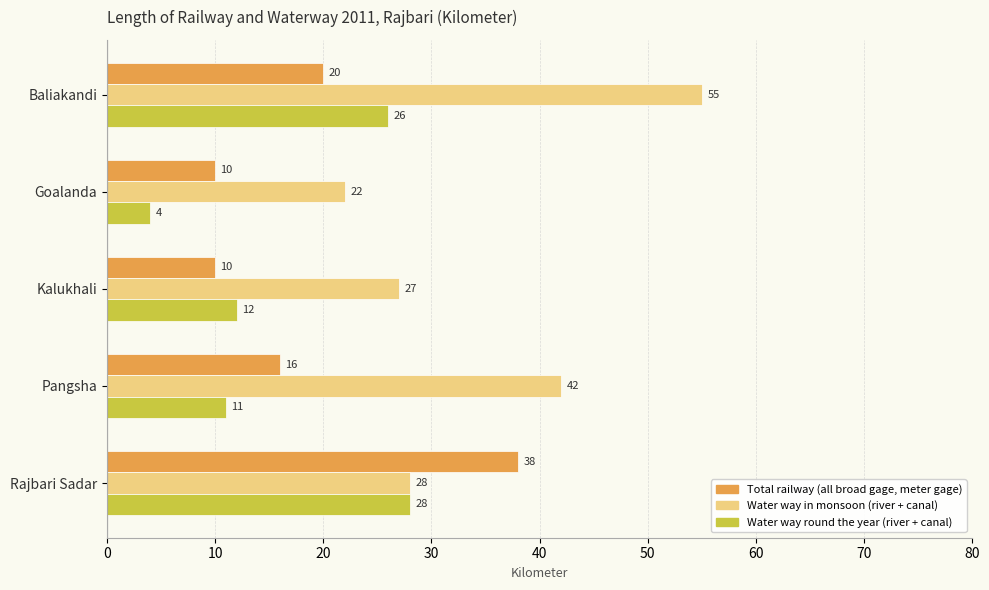

What value does the Water way in monsoon (river + canal) series have at Baliakandi?

55